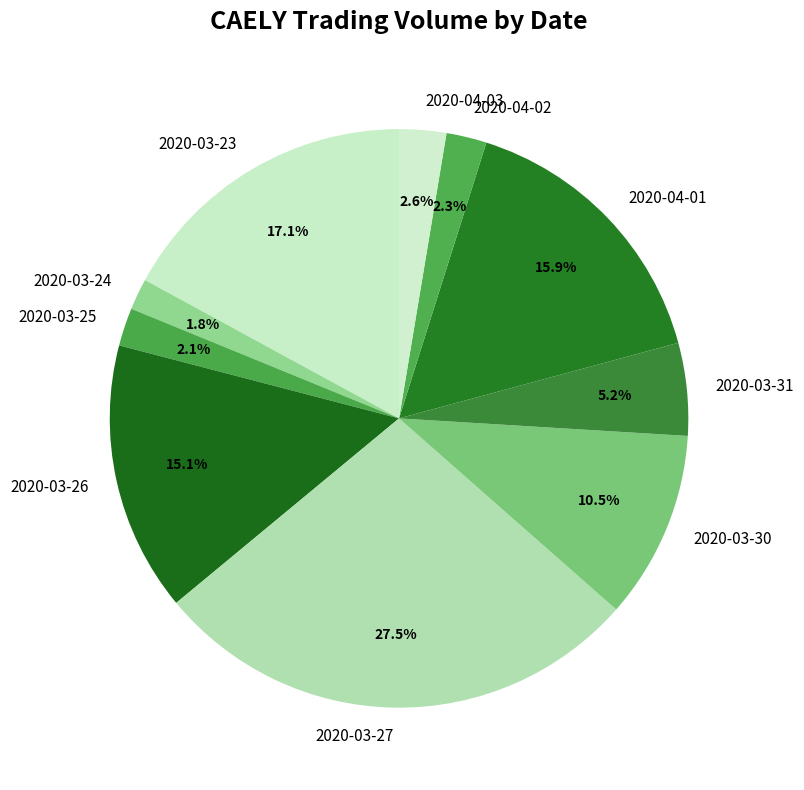

To the nearest percent, what portion does 2020-03-26 represent?

15%